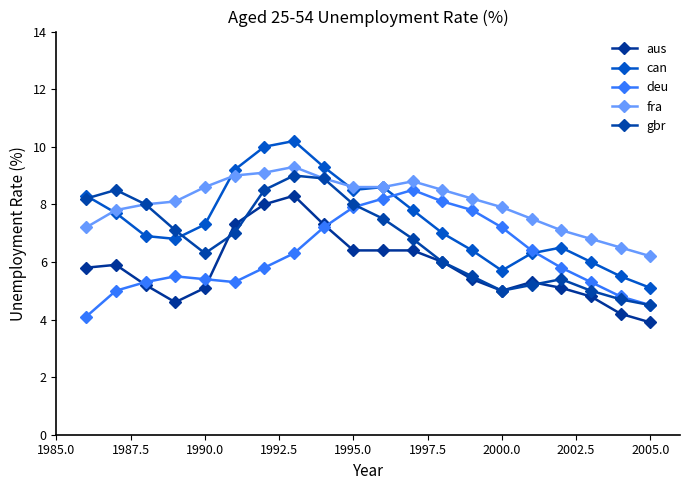

How many categories are shown in the chart?

20